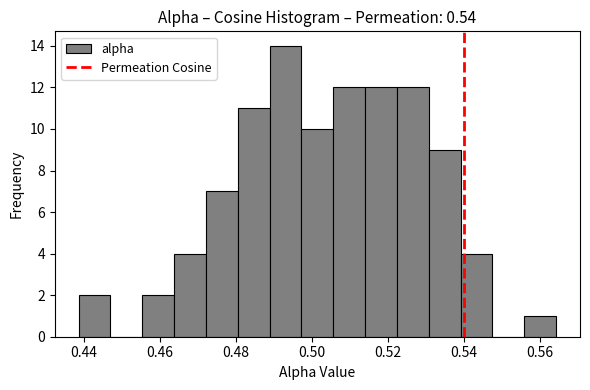

What is the height of the bar covering 0.540 to 0.548 on the x-axis? Neither the bar edges nor the heights are printed on the chart, so give them approximately, as read against the axes.

4